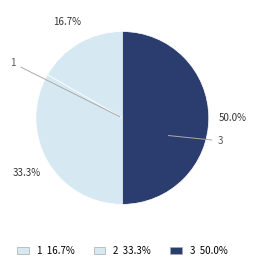

Which category has the smallest portion of the pie?

1